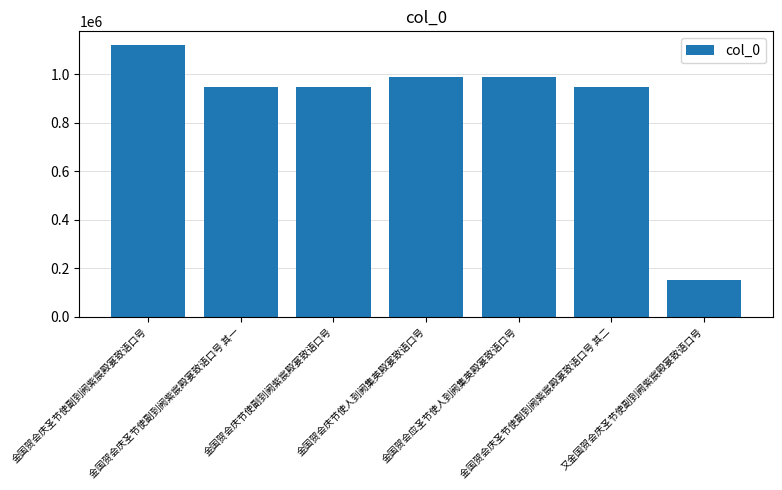

Between 金国贺会庆圣节使副到阙紫宸殿宴致语口号 and 金国贺会庆节使副到阙紫宸殿宴致语口号, which is larger?

金国贺会庆圣节使副到阙紫宸殿宴致语口号